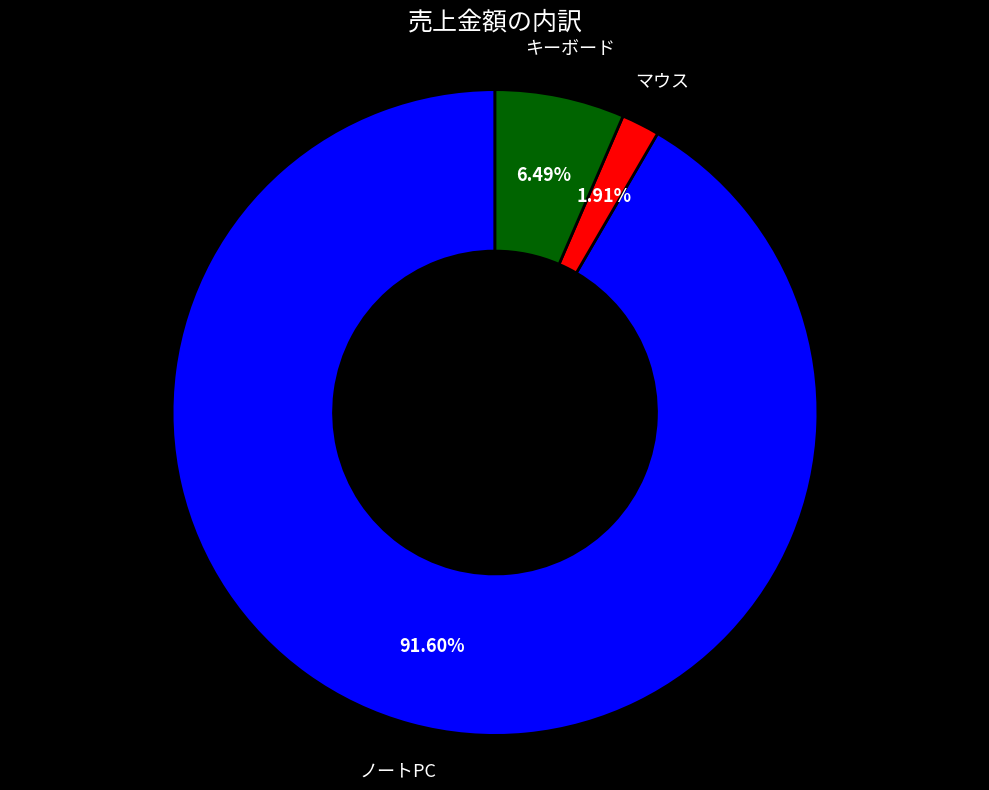

True or false: マウス accounts for 2% of the total.

True